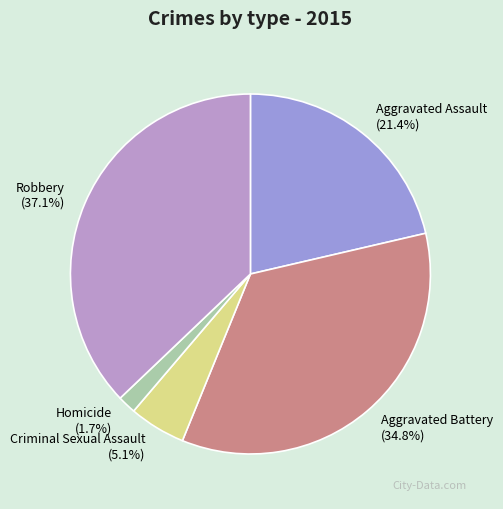

Between Aggravated Battery and Aggravated Assault, which is larger?

Aggravated Battery